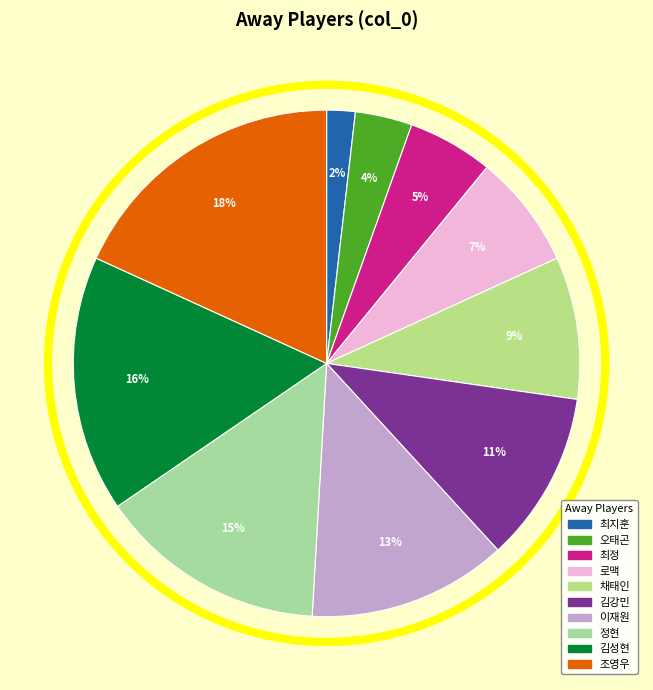

How much of the chart is everything except 김강민?

89.1%